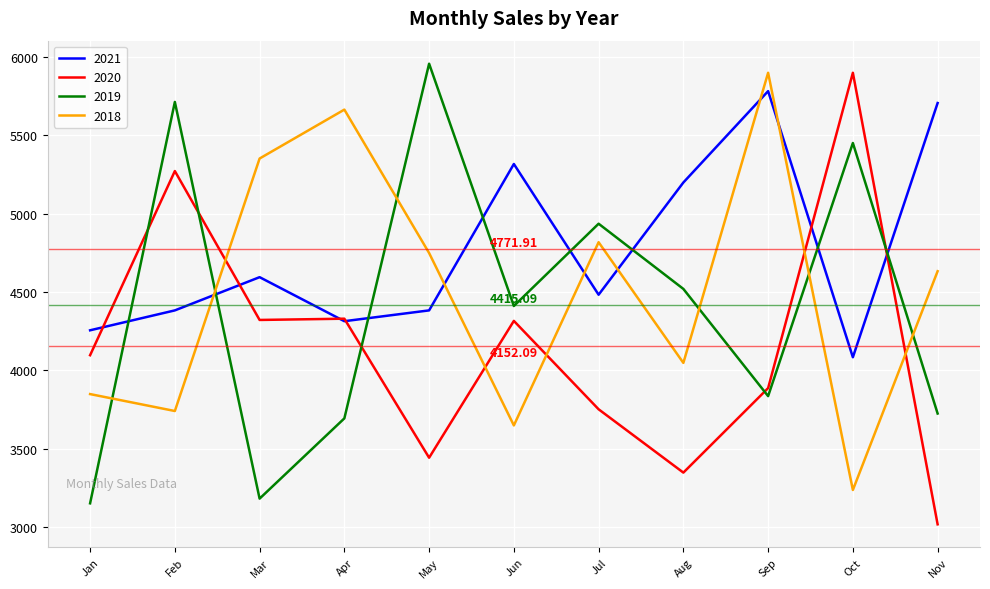

Between Feb and Oct, which series saw the biggest shift?

2020